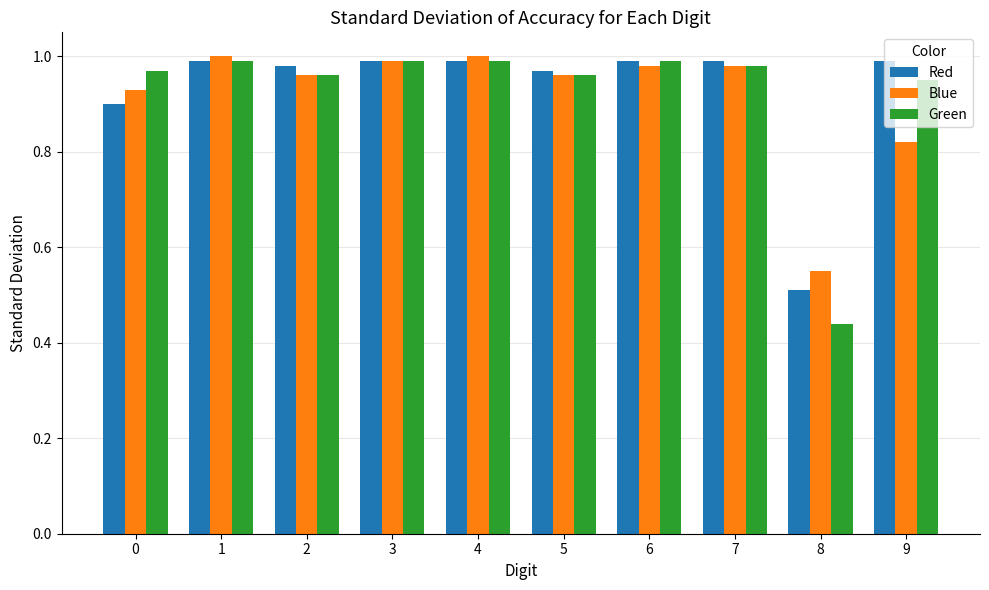

At which category does the chart reach its minimum across all series?

8